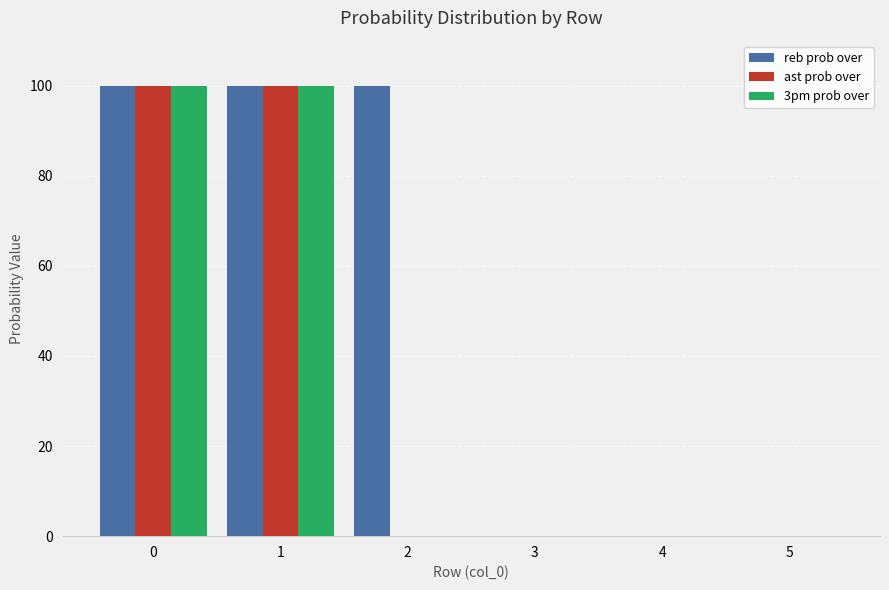

What is the maximum value shown in the chart?

100